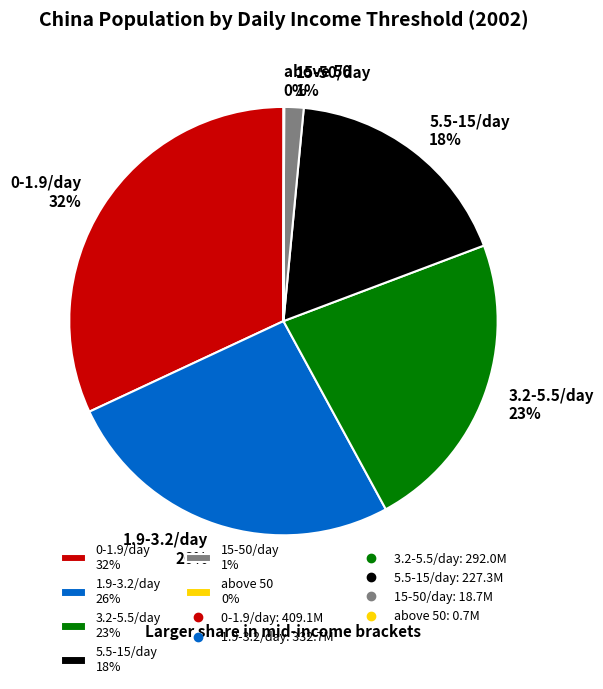

Is there any slice that represents more than half of the pie?

No